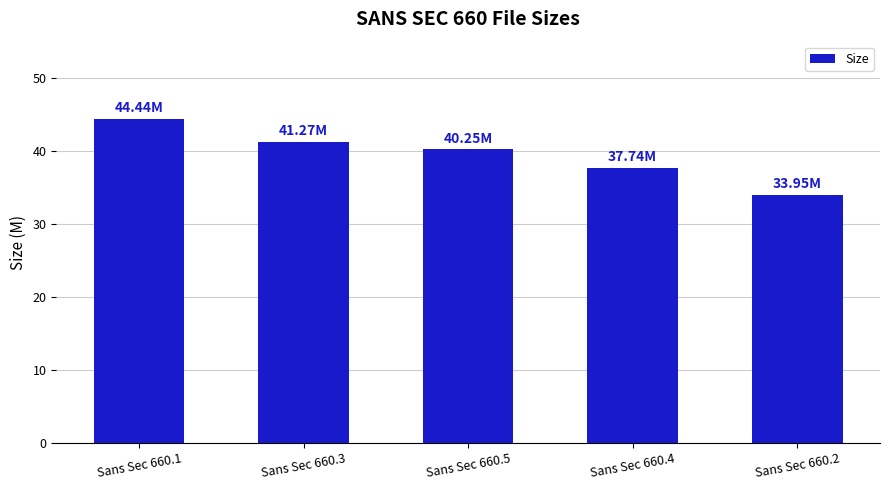

What is the sum of the values at Sans Sec 660.1 and Sans Sec 660.3?

85.7